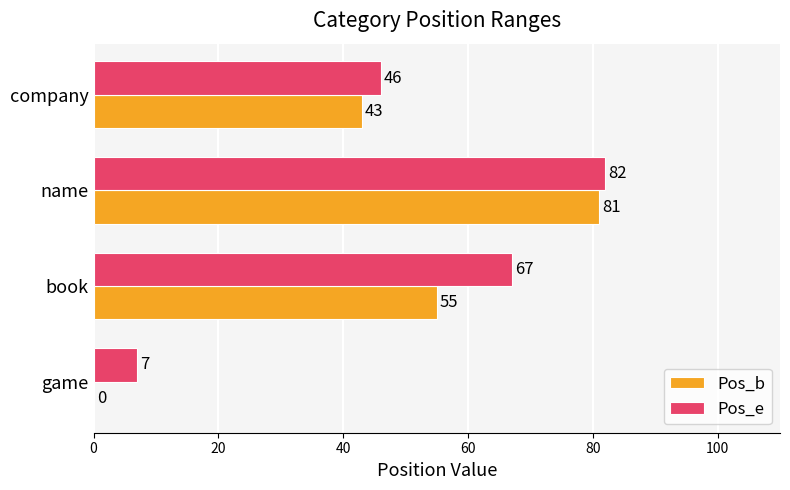

What is the sum of all Pos_b values?

179